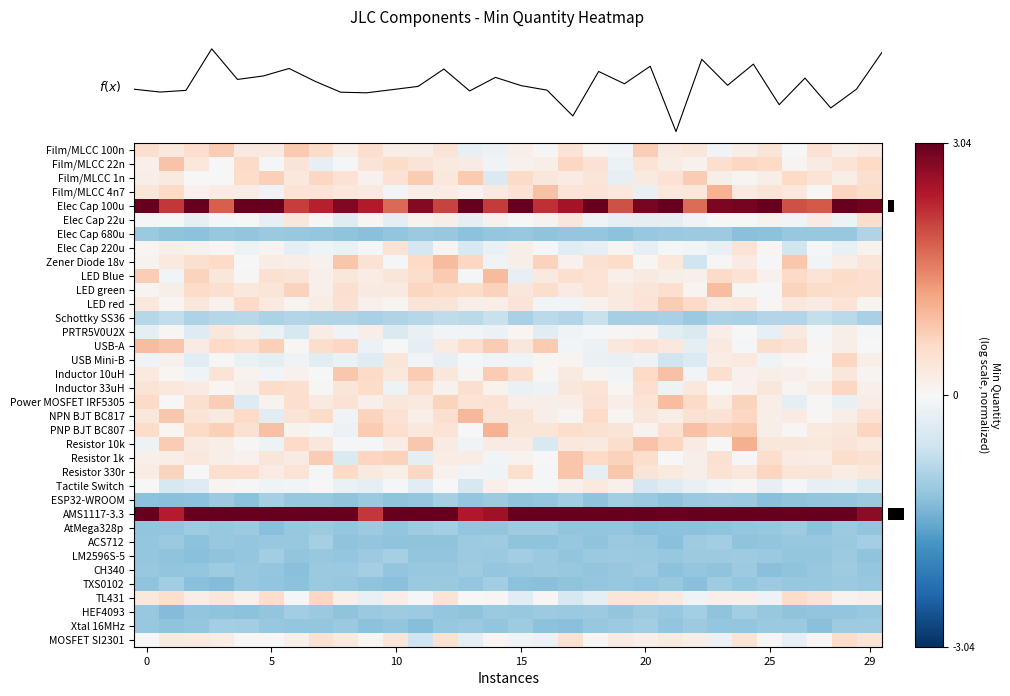

Which series has the largest range (max minus min)?

Elec Cap 100u